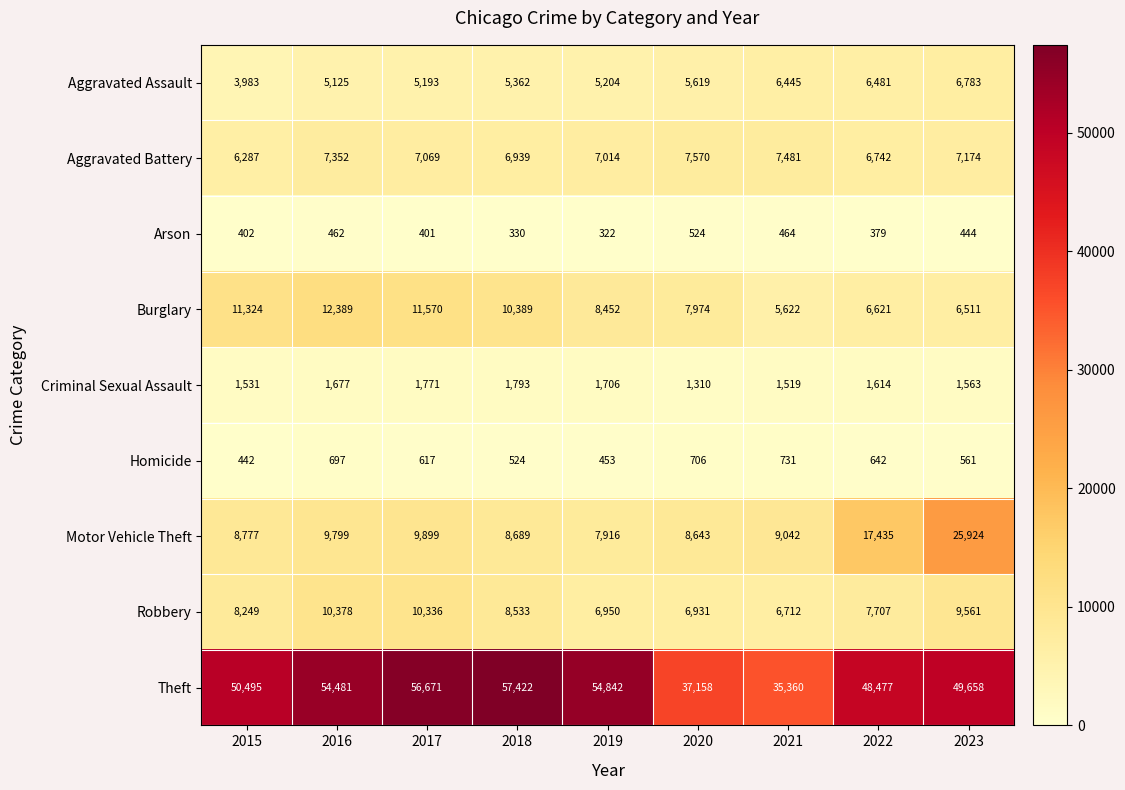

At how many categories does at least one series exceed 29757?

9